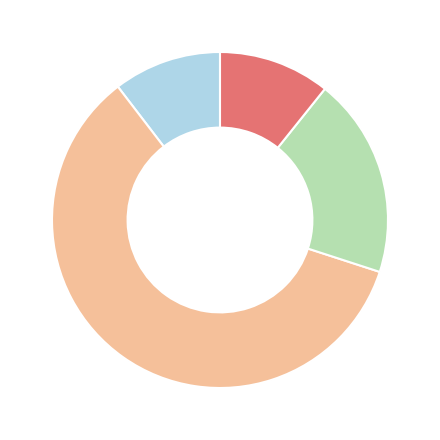

How many slices are in this pie chart?

4